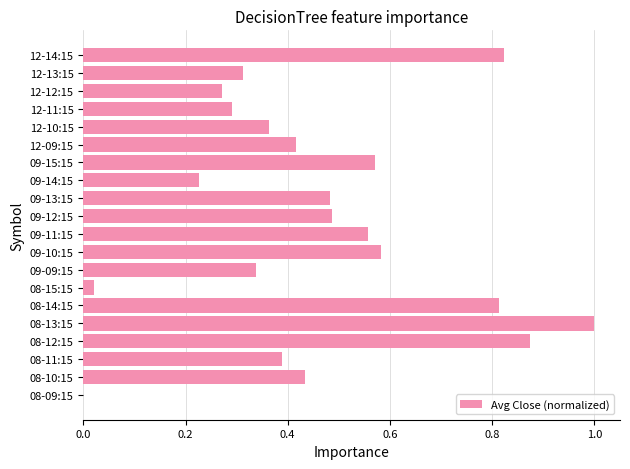

Between 09-14:15 and 12-09:15, which is larger?

12-09:15